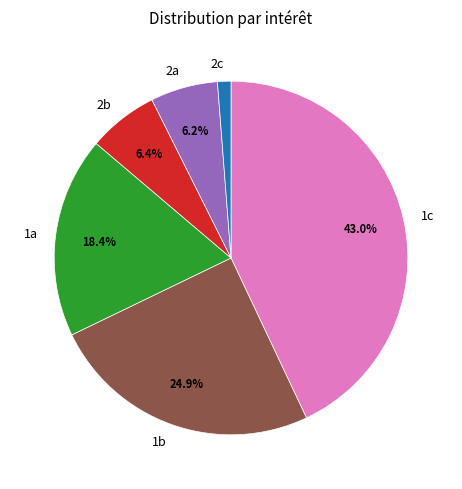

Do 1a and 2b together represent more than half of the pie?

No